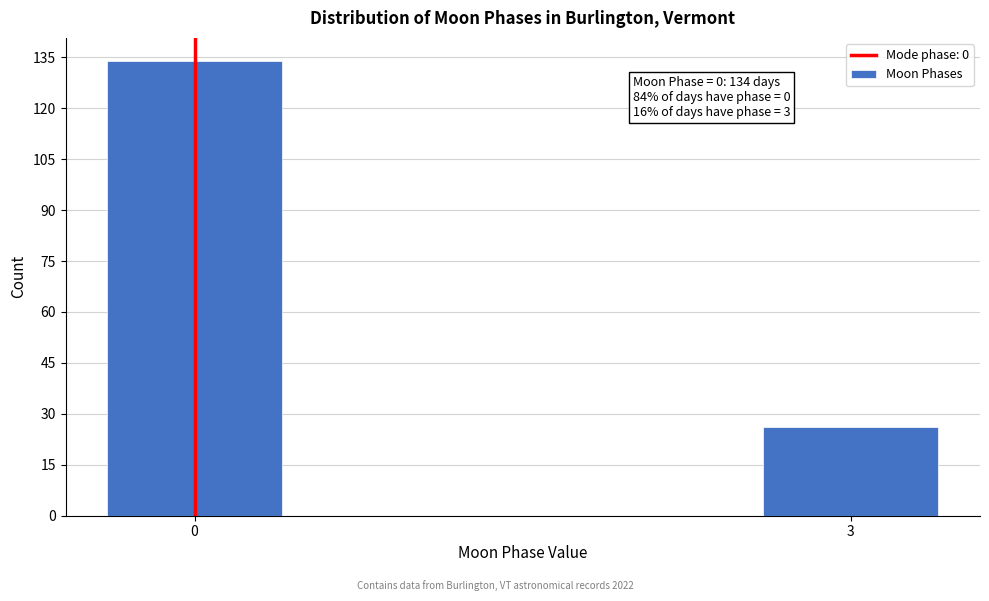

Reading left to right, list all the values displayed in this chart.

0=134	3=26